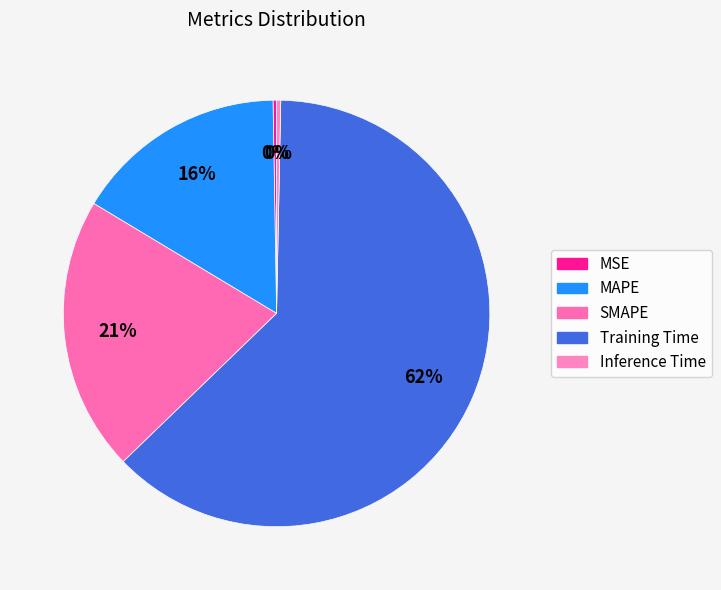

Is it true that SMAPE is 27% of the pie?

False